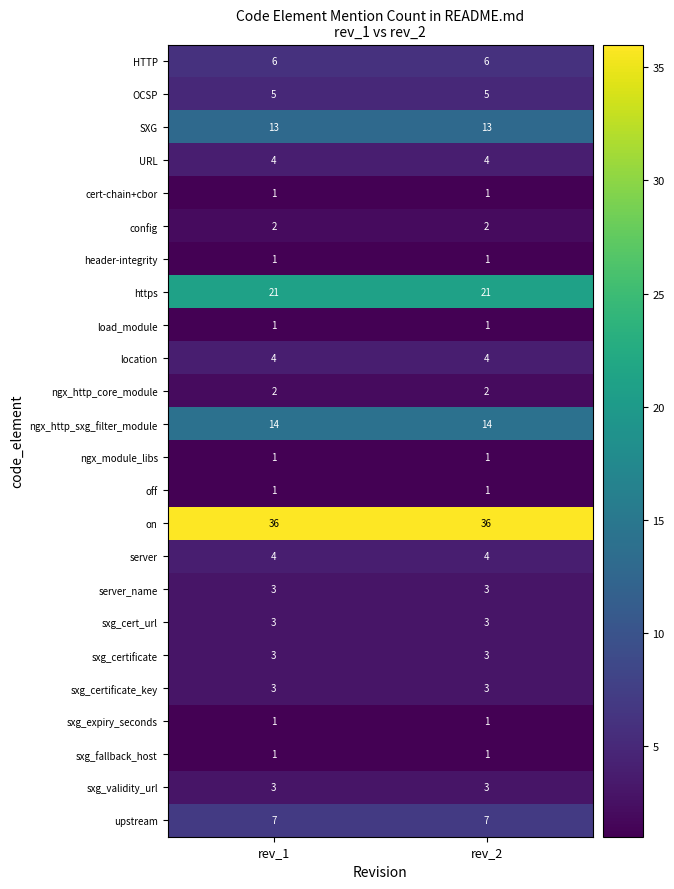

Is it true that https equals 34 at rev_1?

False